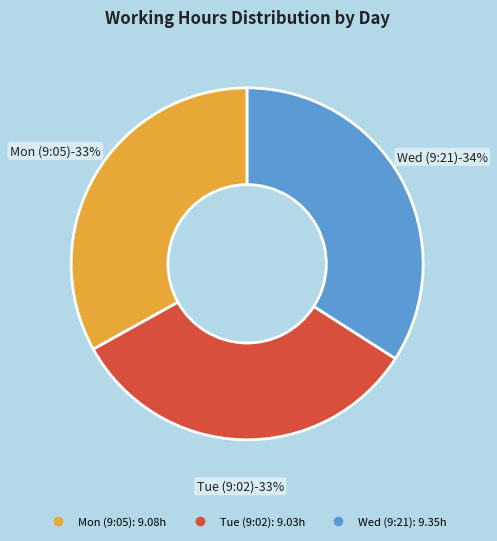

Does any single category account for the majority?

No